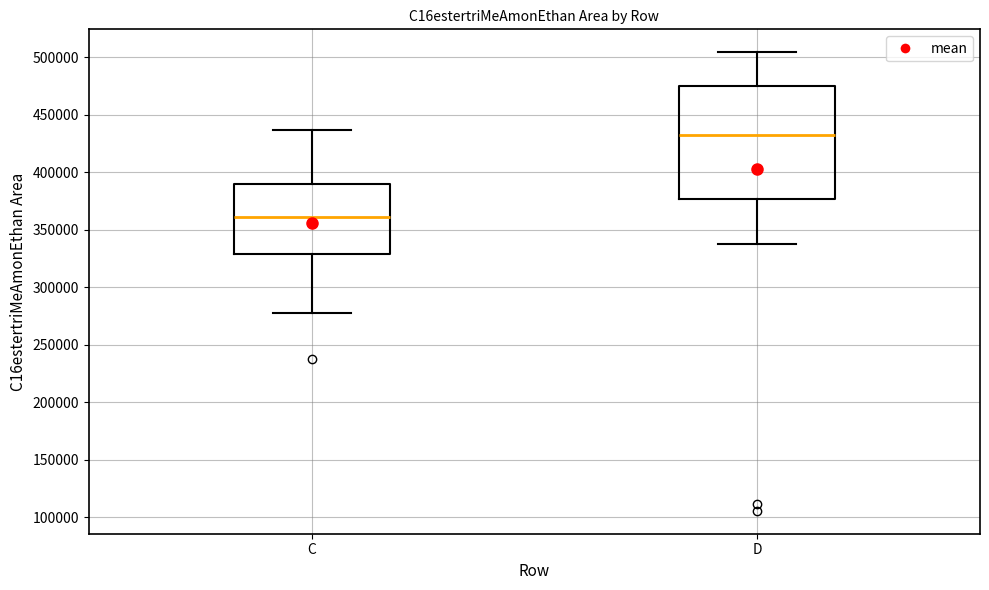

Which box is the tallest, from its lower edge to its upper edge?

D